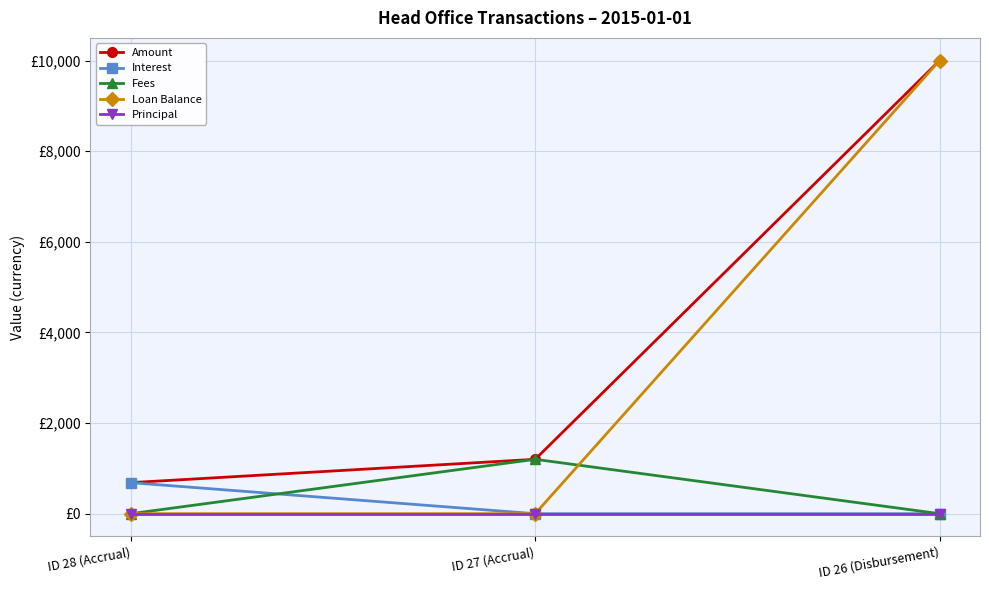

What is the average value of the Loan Balance series?

3333.3